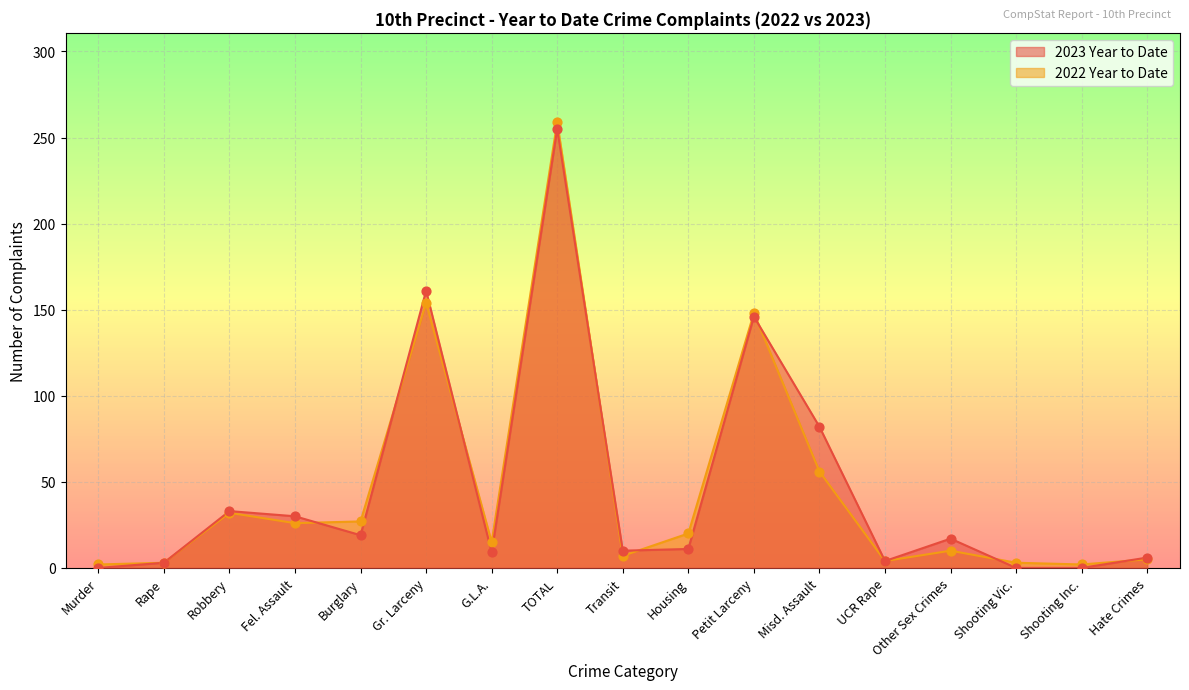

Is the value of 2023 Year to Date at Rape greater than the value of 2022 Year to Date at Shooting Inc.?

Yes